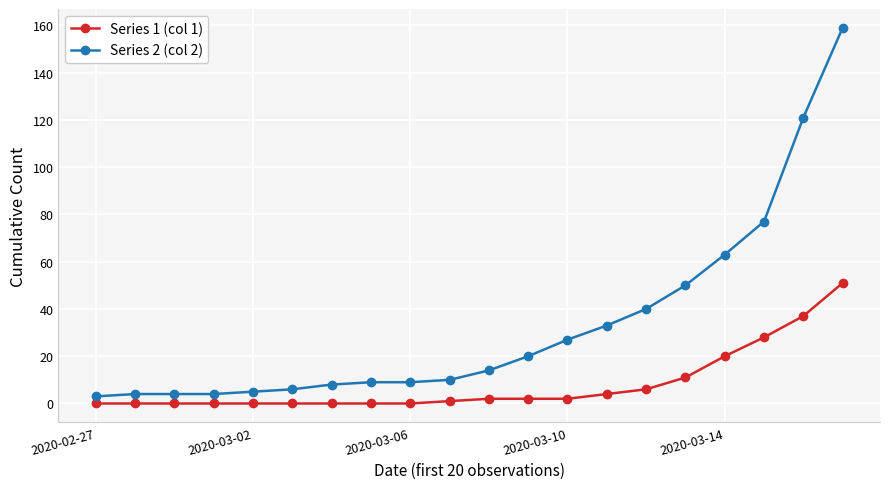

Which series has the largest total across all categories?

Series 2 (col 2)